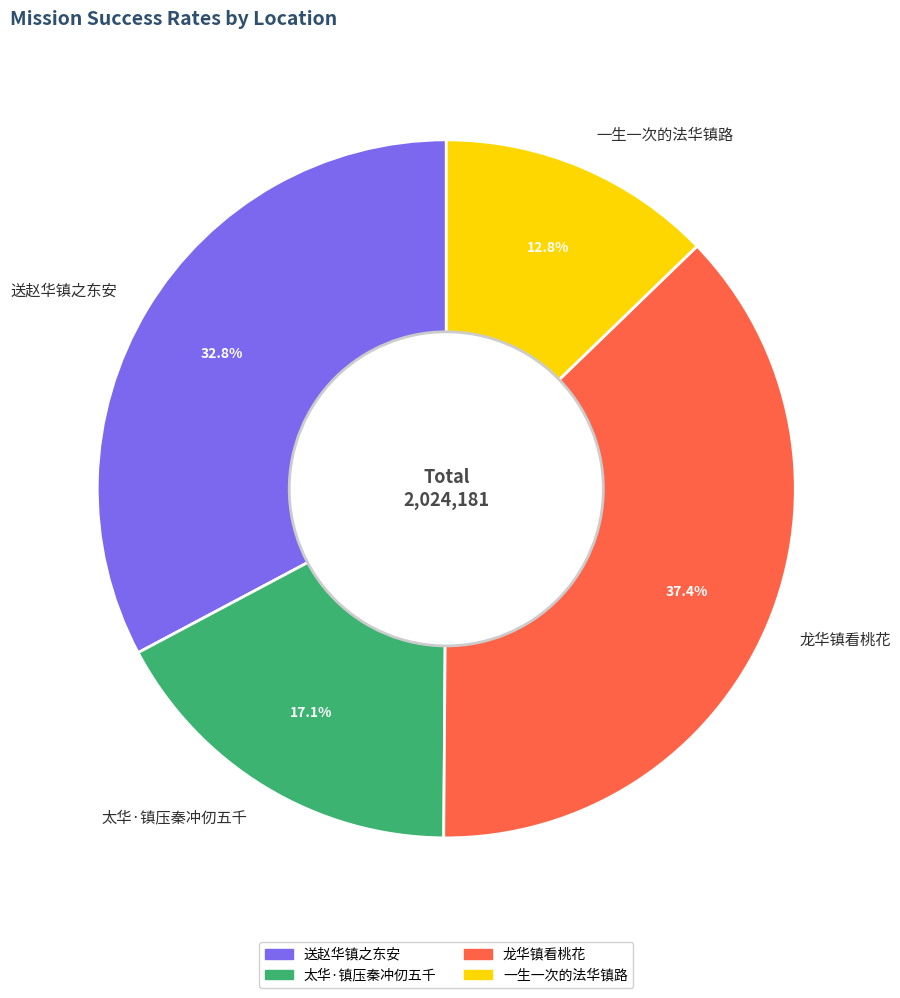

Count the number of slices in the pie.

4